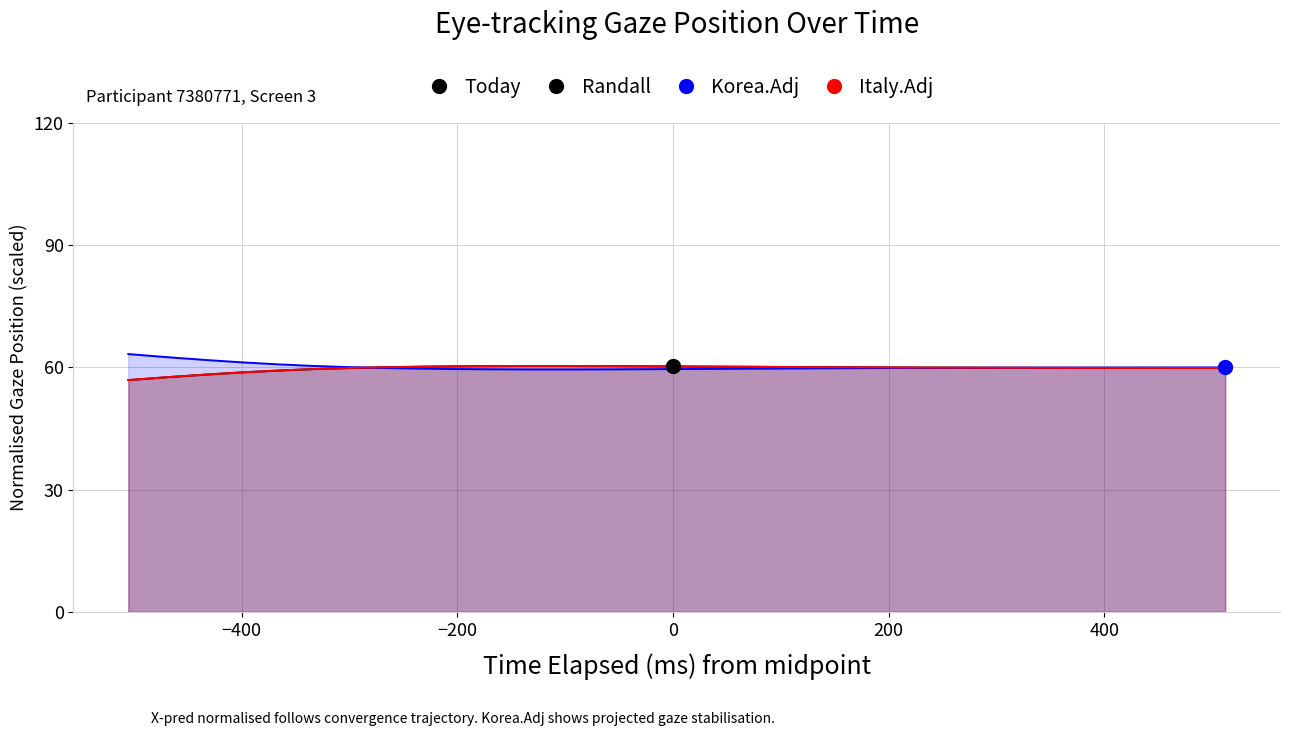

Which series reaches the minimum Y coordinate?

Randall